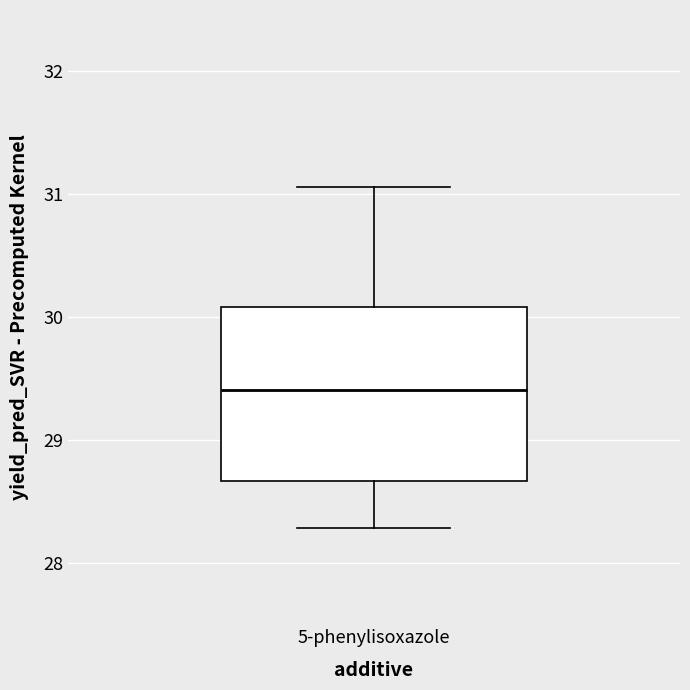

Read this box plot against the y-axis: the position of the median line, the range covered by the box, and the ends of both whiskers. The values are not printed on the chart, so give them approximately, as read against the axis.

median 29.4, box 28.7 to 30.1, whiskers 28.3 to 31.1